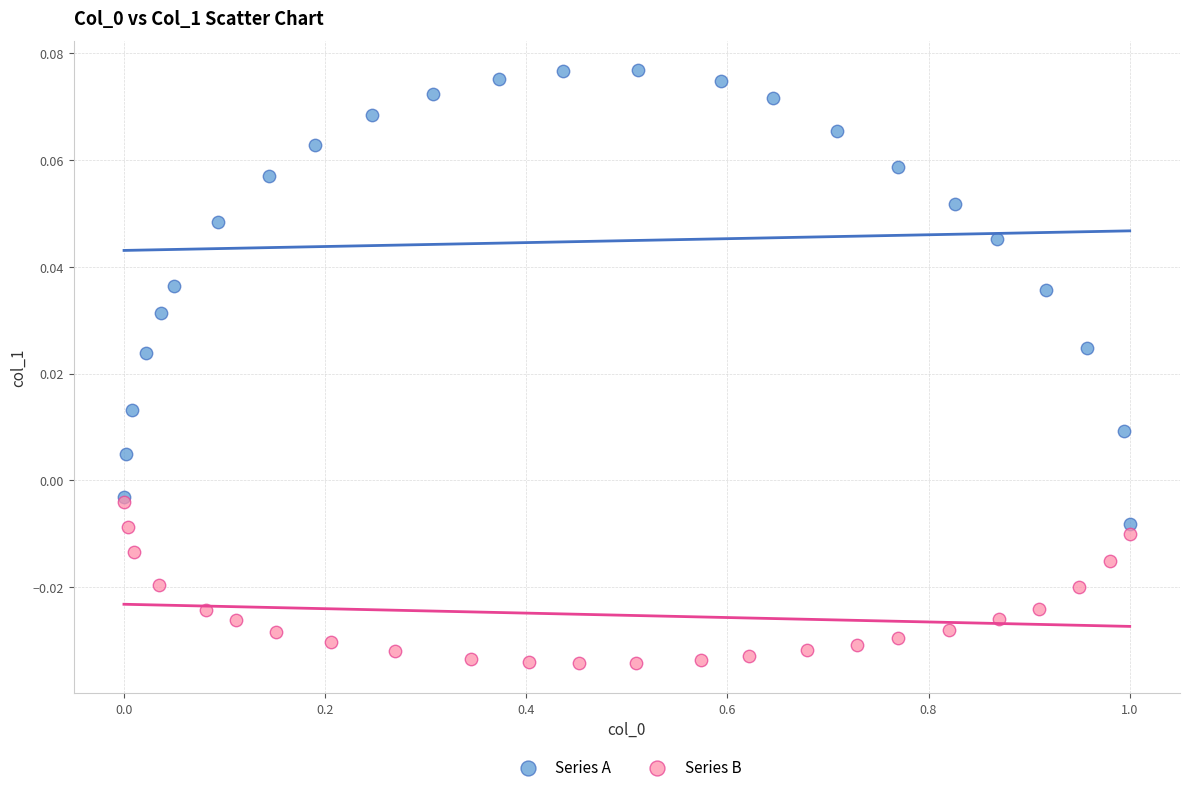

What are all the series names shown in the legend?

Series A, Series B